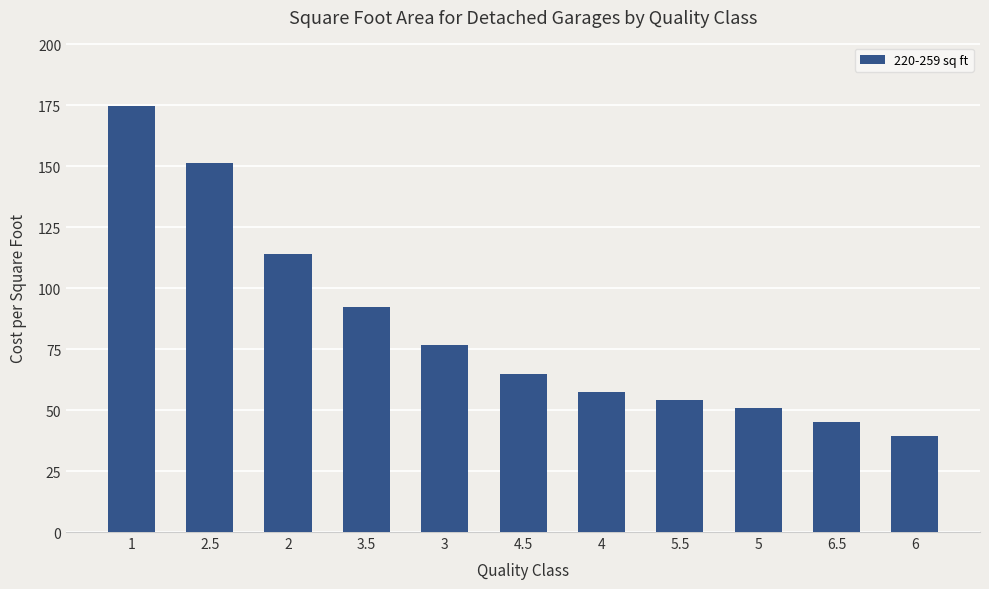

How many bars are there in total?

11